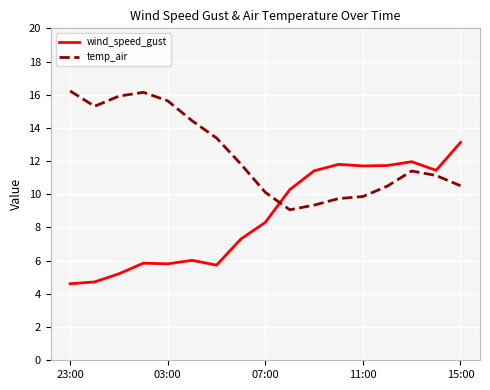

True or false: wind_speed_gust and temp_air intersect in this chart.

True